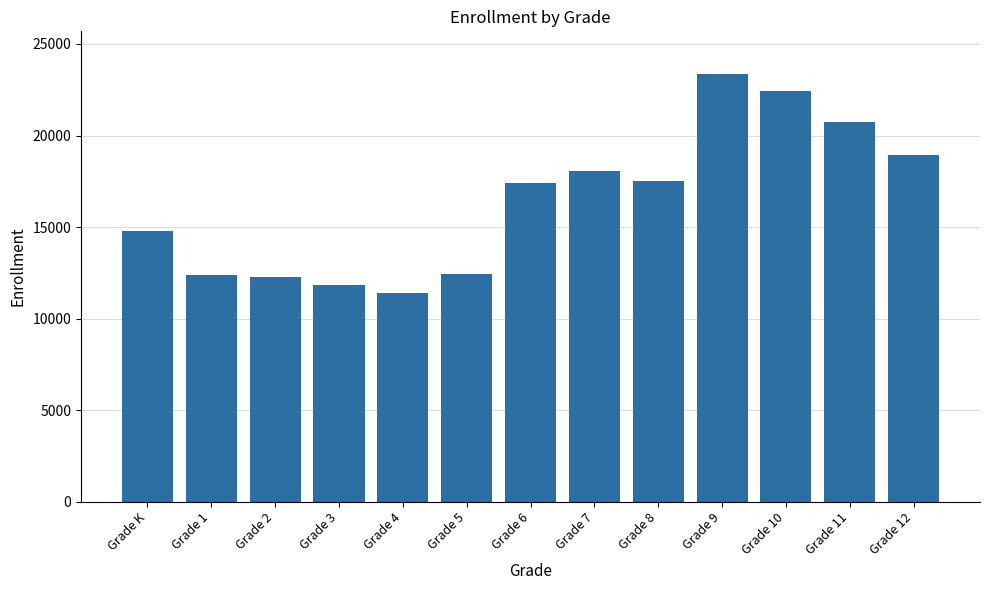

What is the maximum value shown in the chart?

23356